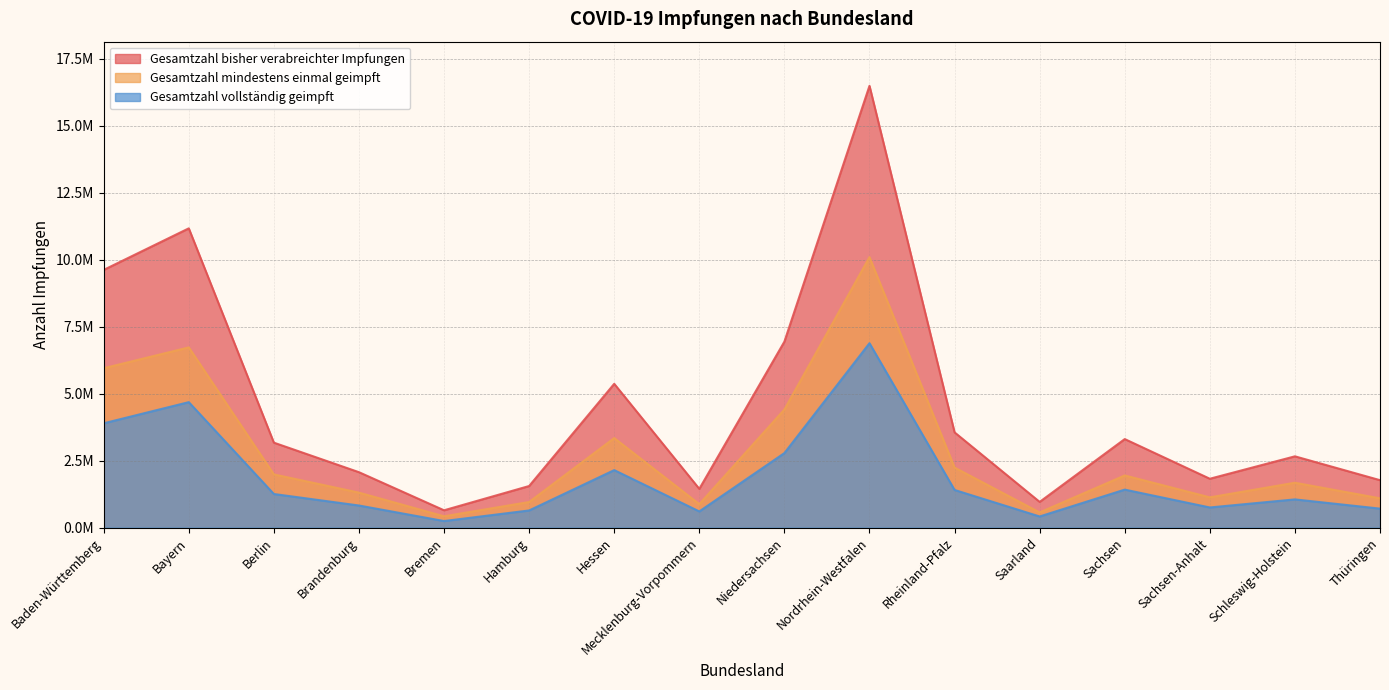

Rank the series by their maximum value, from highest to lowest.

Gesamtzahl bisher verabreichter Impfungen, Gesamtzahl mindestens einmal geimpft, Gesamtzahl vollstaendig geimpft